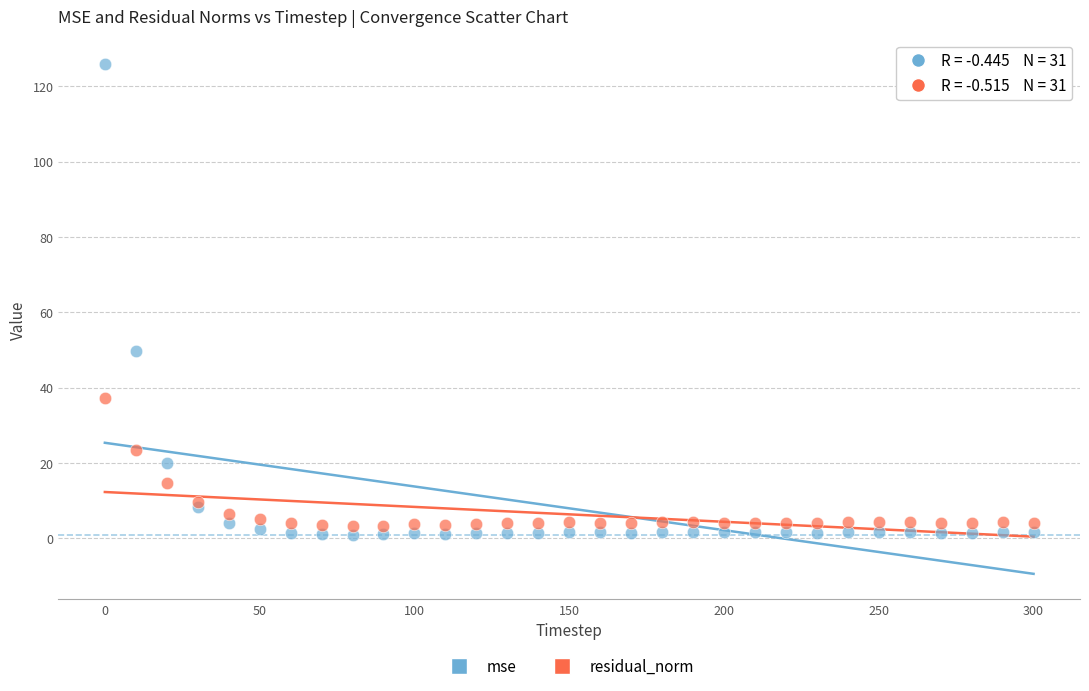

In the mse series, what Y value is closest to 63?

49.8